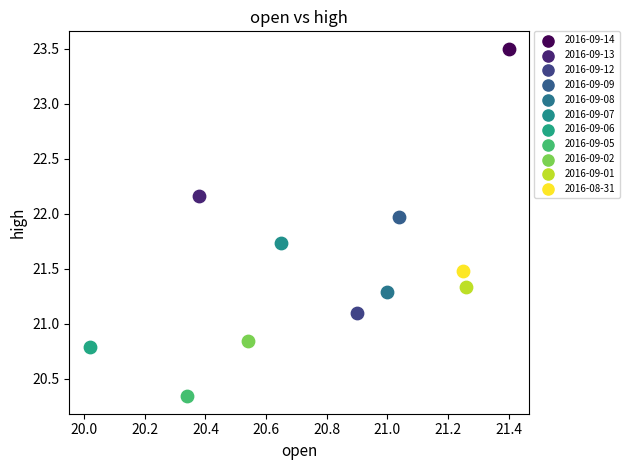

Which series contains the lowest Y value?

2016-09-05